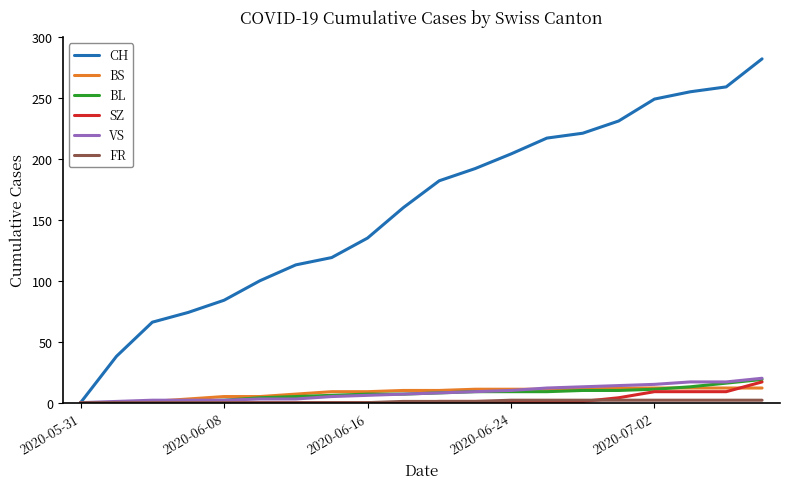

What is the maximum value for SZ?

17